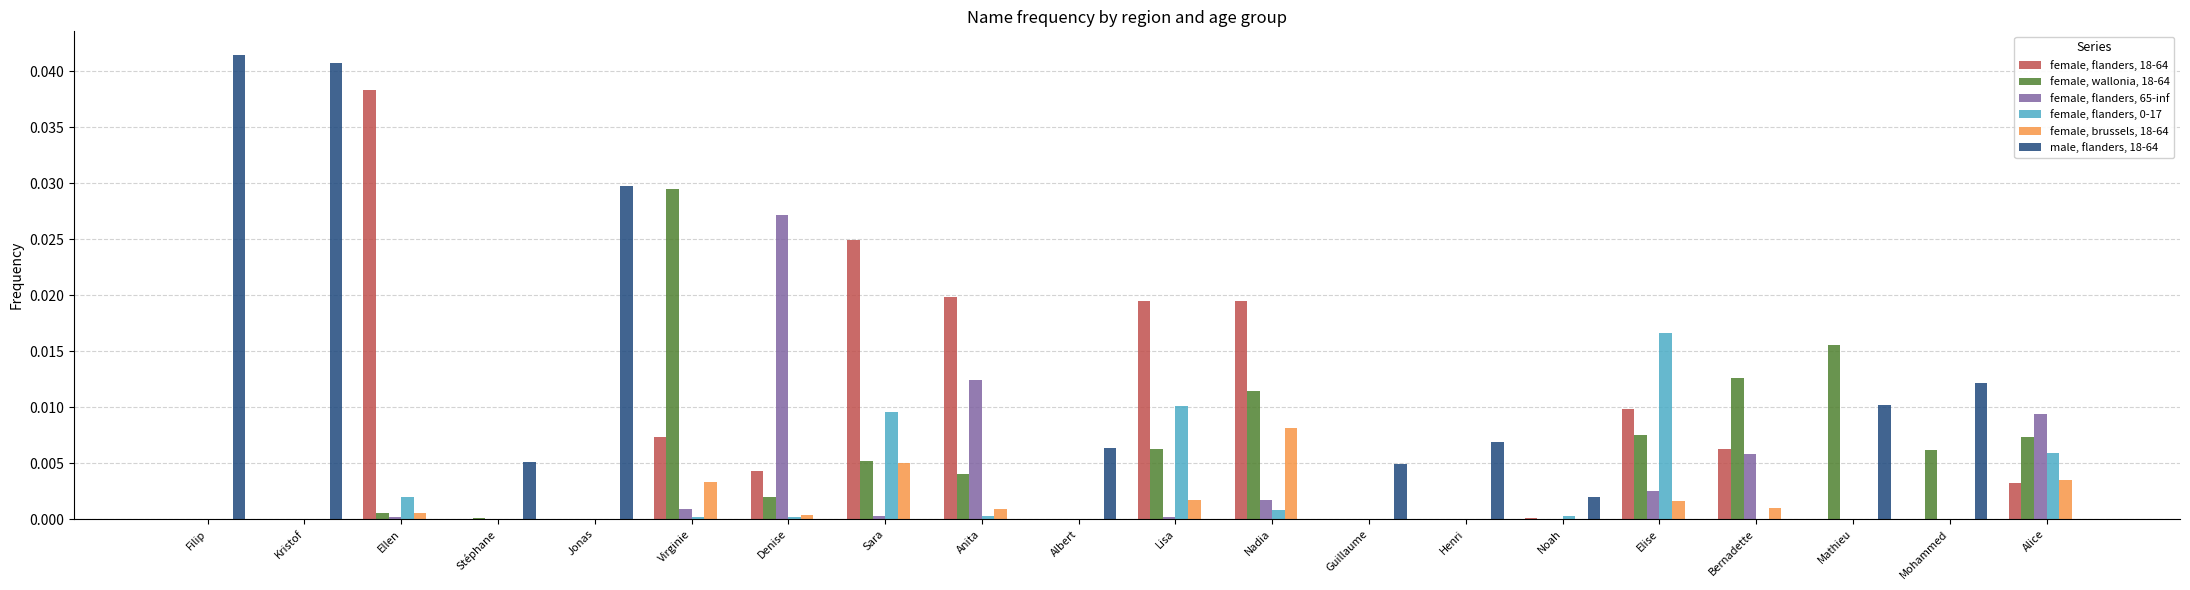

Is the value of female, wallonia, 18-64 at Denise greater than the value of female, flanders, 18-64 at Stéphane?

Yes